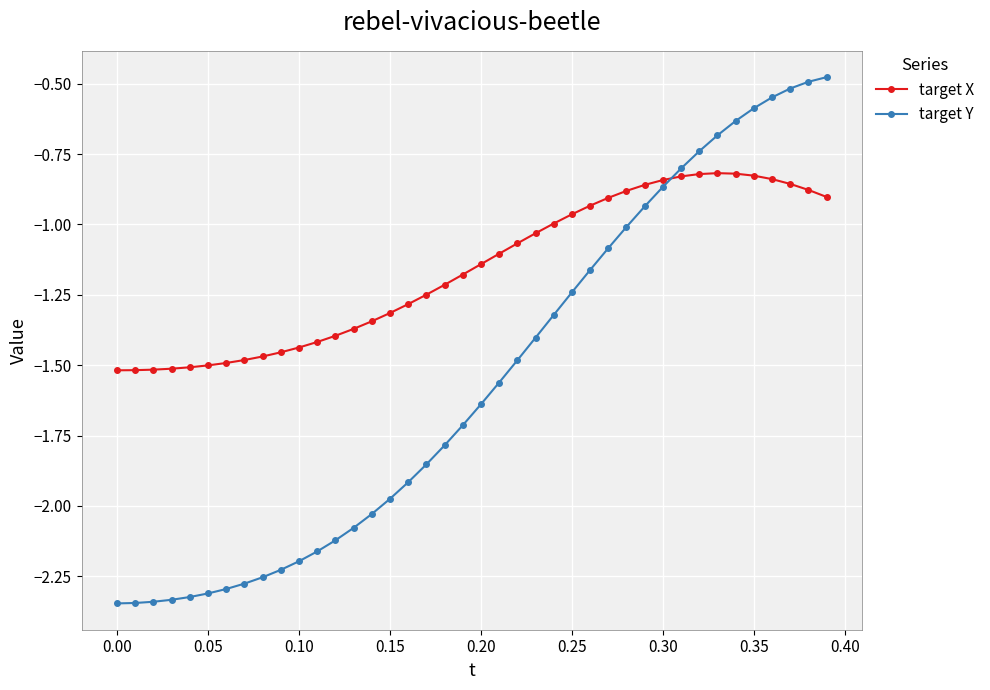

What is the sum of all target X values?

-46.5